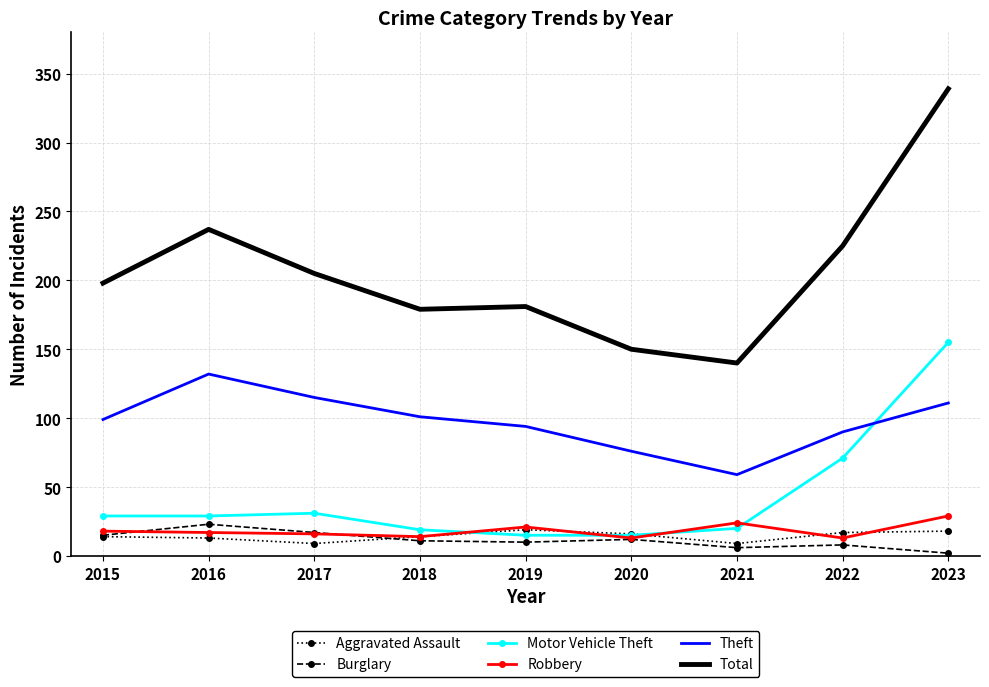

Is the value of Total at 2019 greater than the value of Burglary at 2021?

Yes